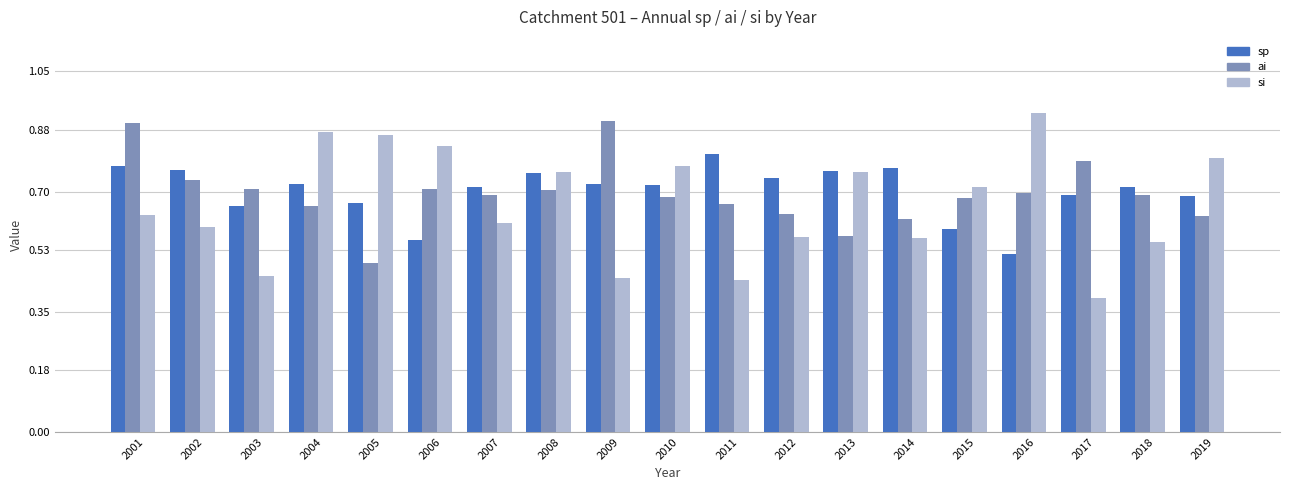

Count the si values in the range 0 to 1.

19